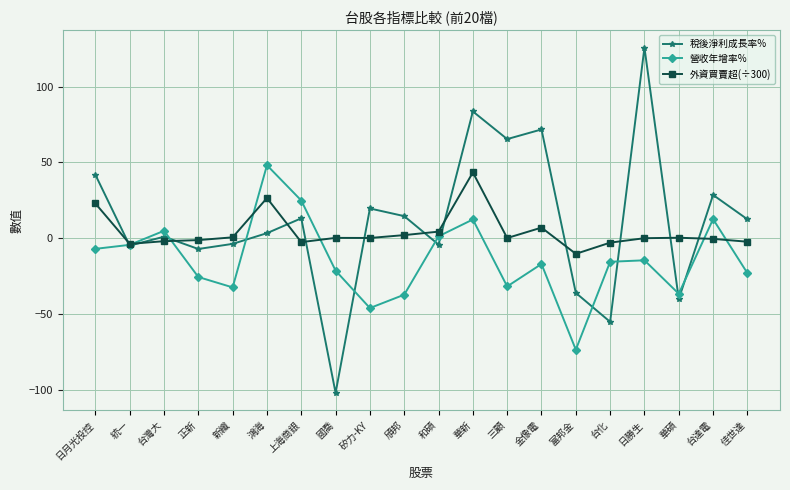

Which series changed the most between 矽力-KY and 華碩?

稅後淨利成長率%